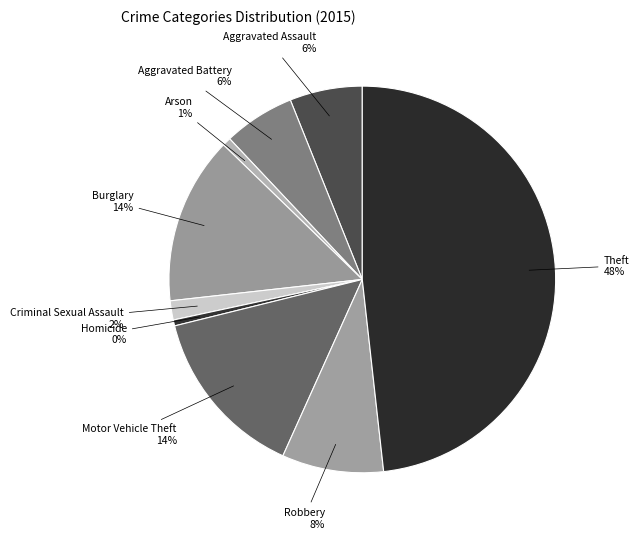

How many slices are in this pie chart?

9